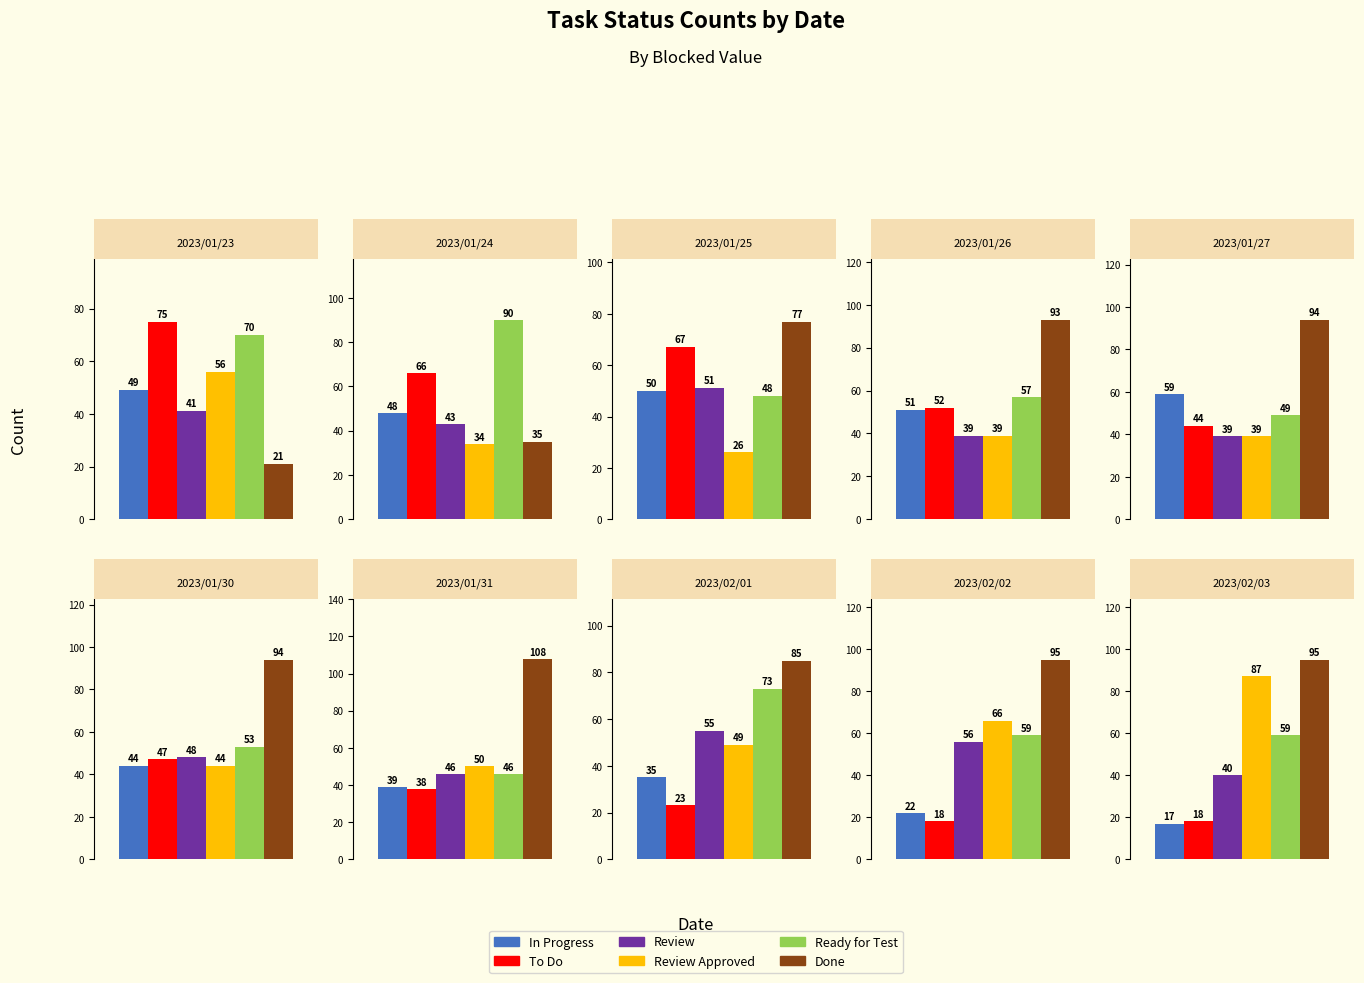

What is the smallest value displayed?

17